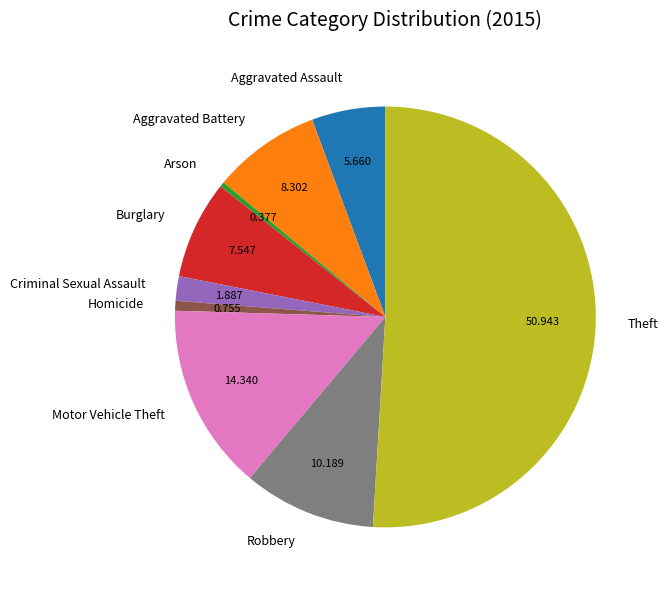

What is the largest slice in the pie chart?

Theft